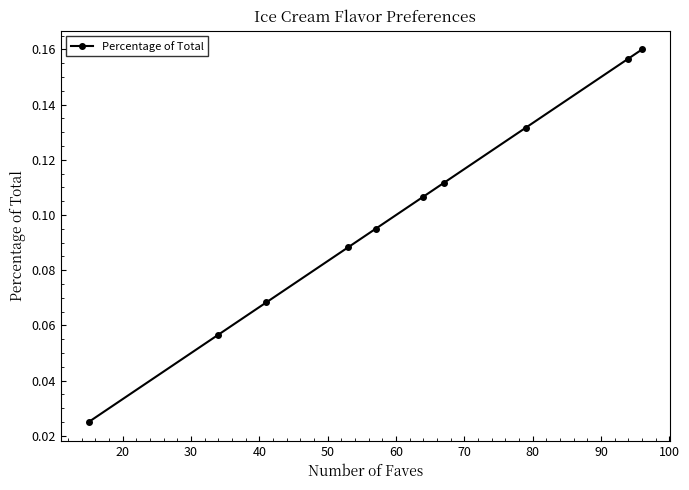

Count the number of data series in this chart.

1